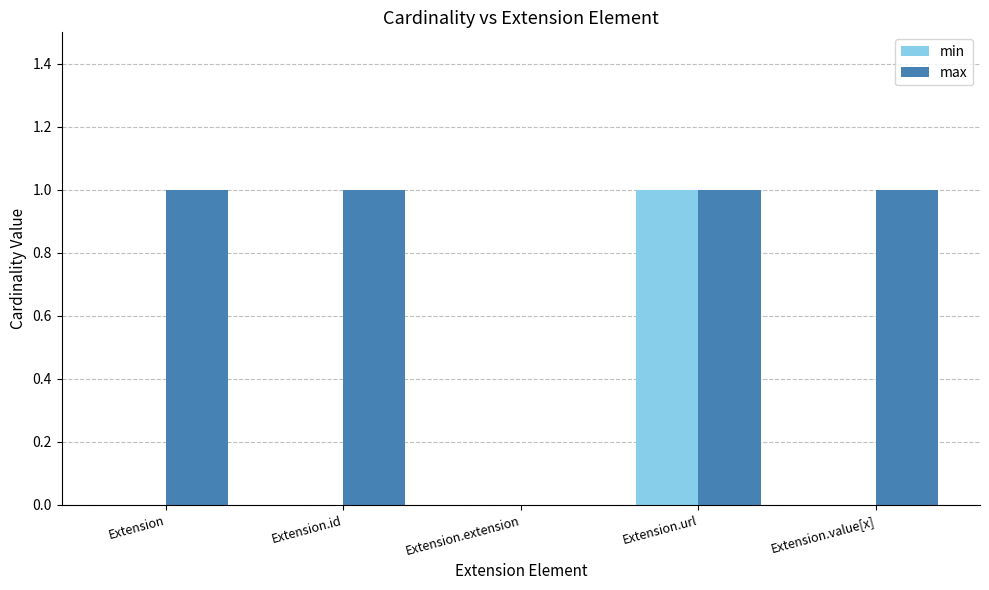

What value does the min series have at Extension.url?

1